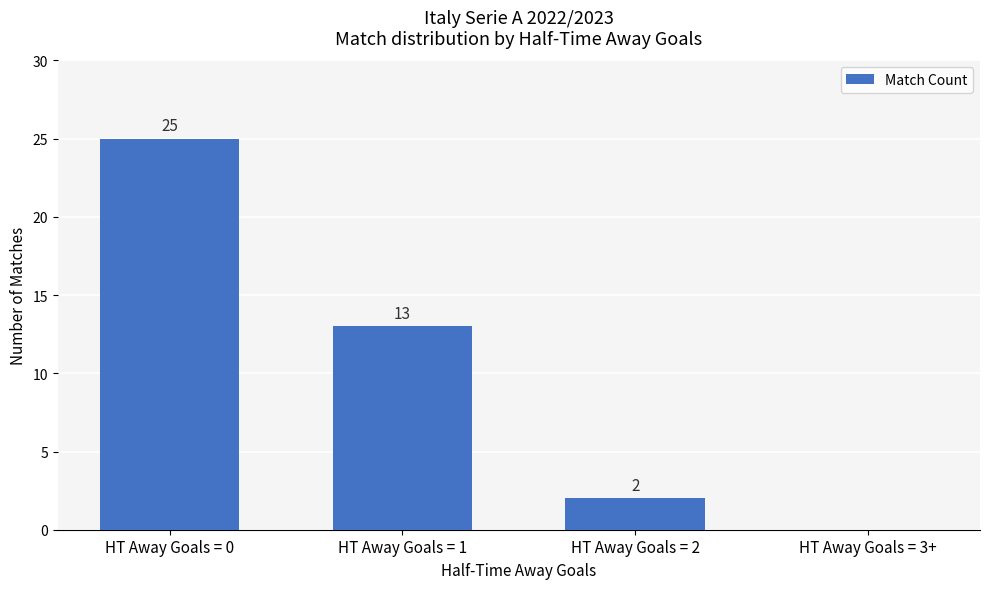

What is the approximate value at HT Away Goals = 1, to the nearest 10?

10